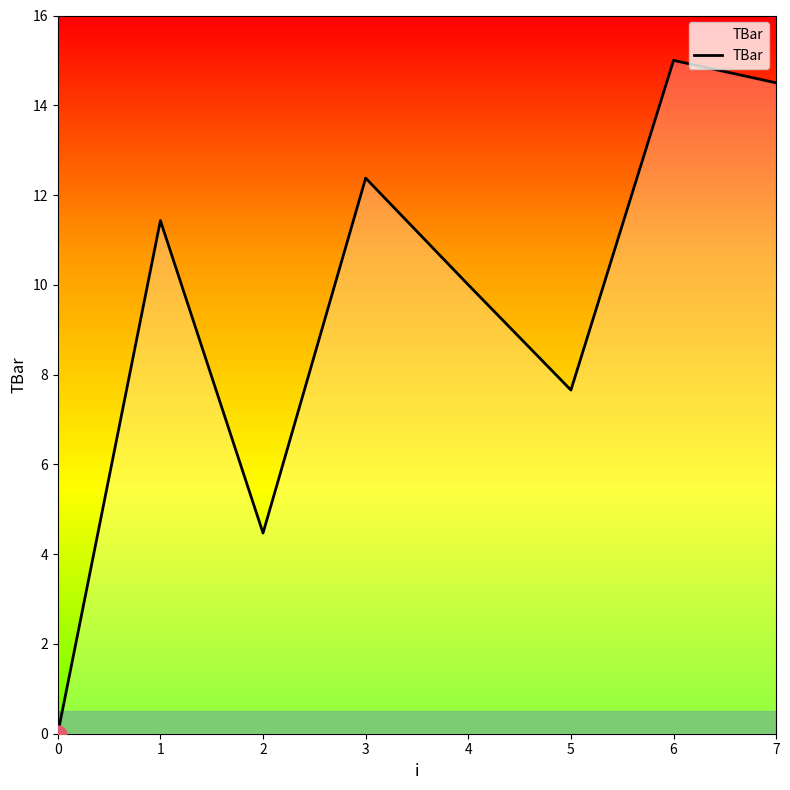

How many interior local valleys (lower than both neighbors) does the data have?

2